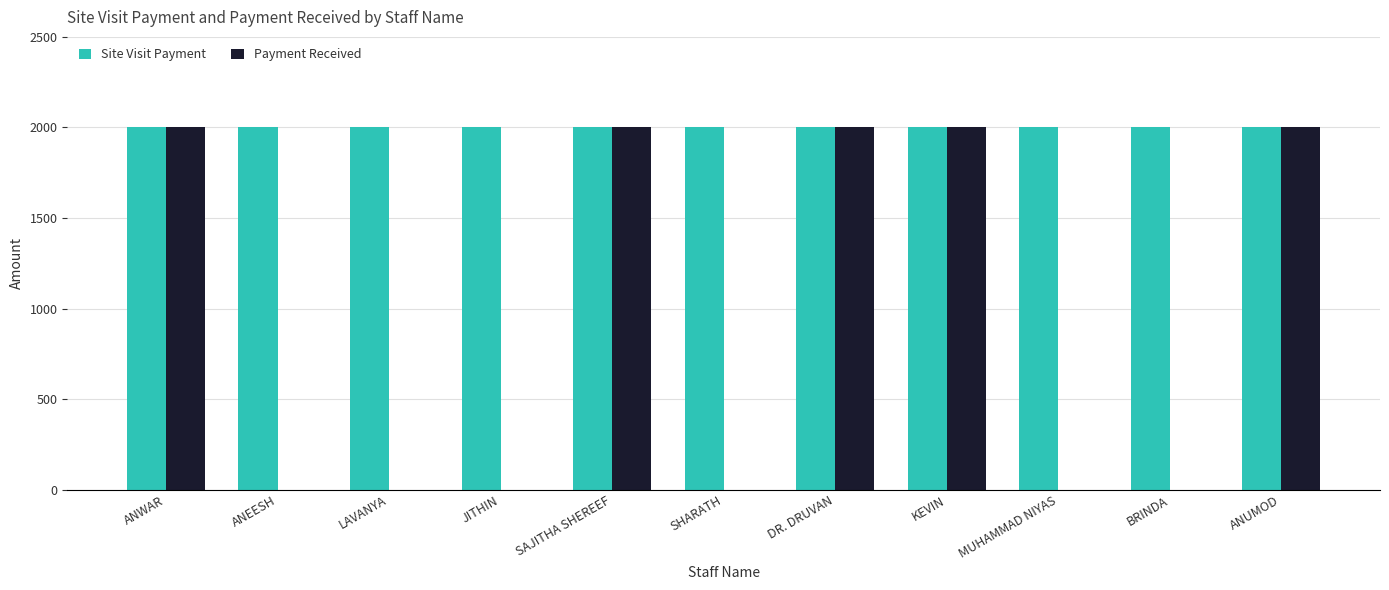

Between LAVANYA and KEVIN, which series saw the biggest shift?

Payment Received